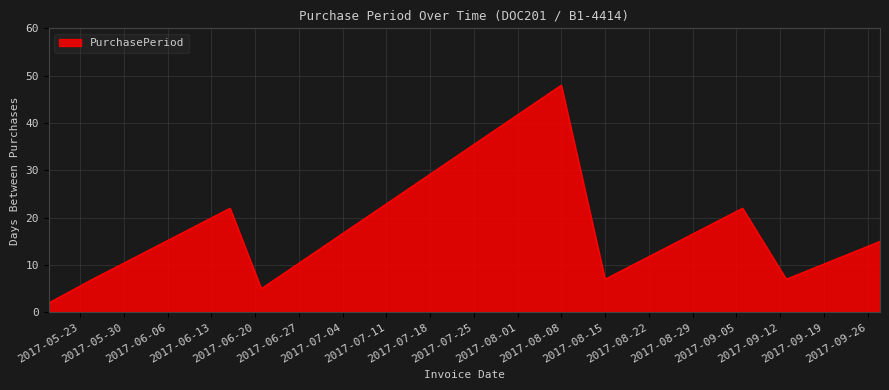

What is the difference between the maximum and minimum values?

46